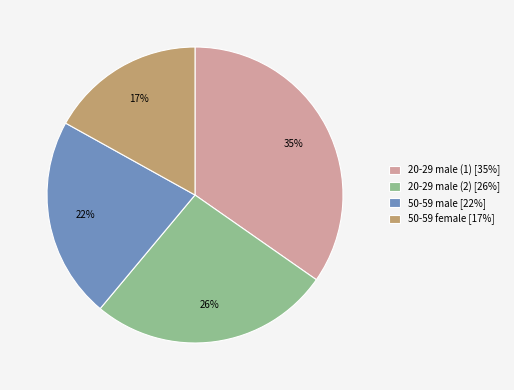

Is there any slice that represents more than half of the pie?

No